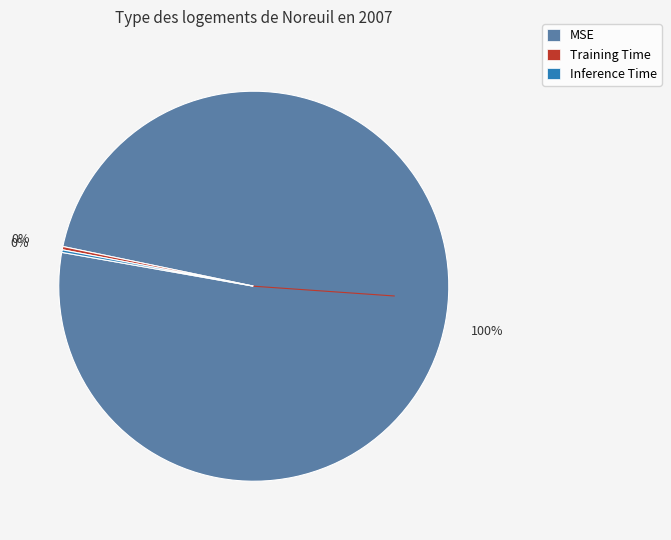

The MSE slice represents 100% of the pie. True or false?

True